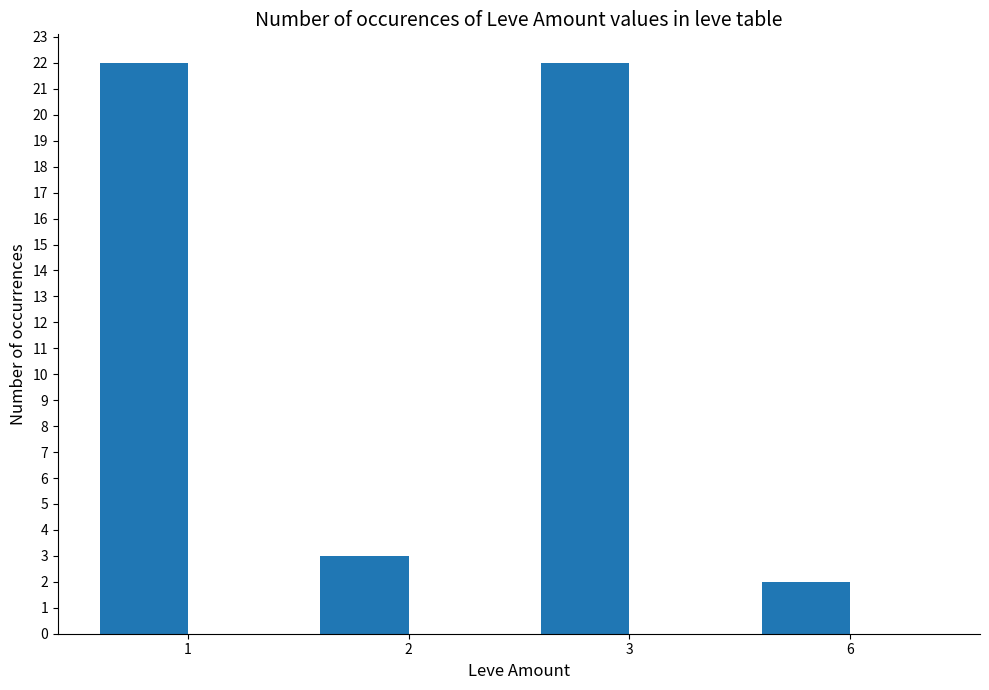

What is the difference between the values at 6 and 2?

1